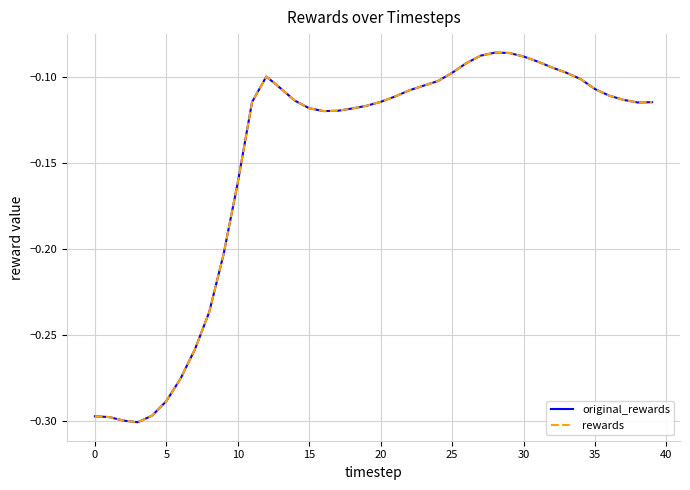

Does the chart display data point markers on the line(s)?

No